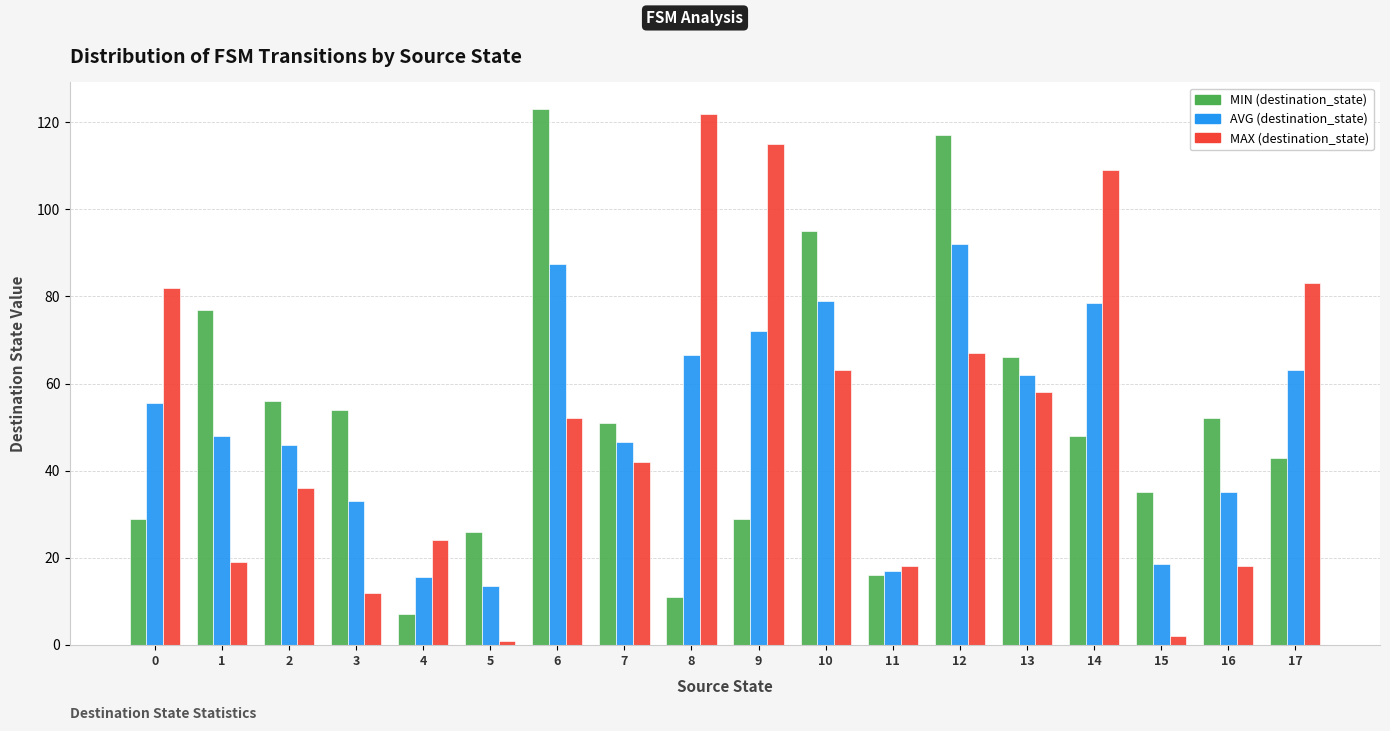

What is the sum of all MAX (destination_state) values?

923.0